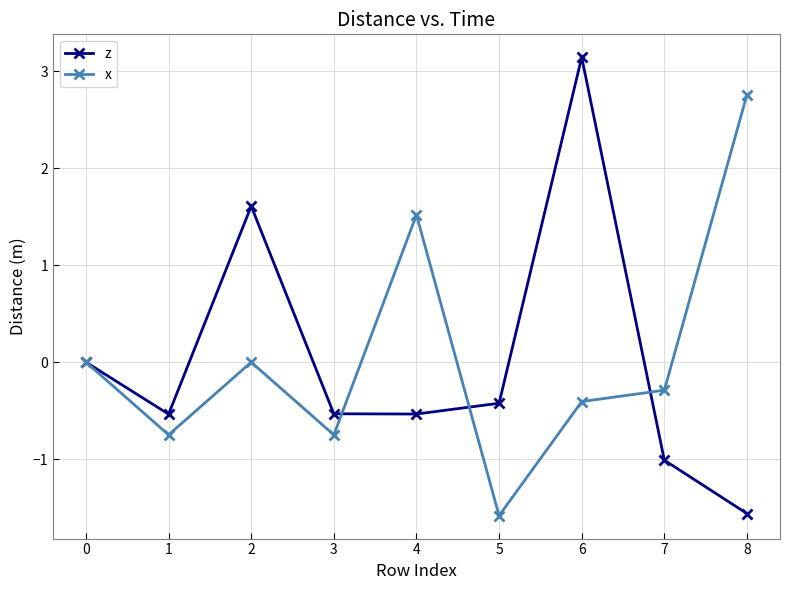

Rank the series at 5 from highest to lowest value.

z, x